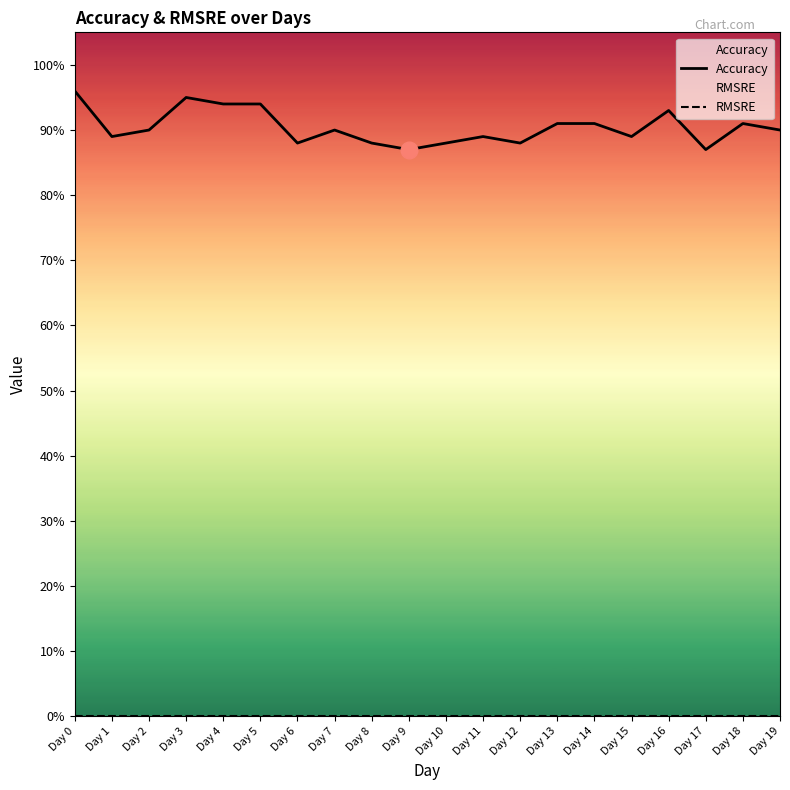

Reading left to right, what are all the values shown in this chart?

Accuracy: Day 0=1.0	Day 1=0.9	Day 2=0.9	Day 3=0.9	Day 4=0.9	Day 5=0.9	Day 6=0.9	Day 7=0.9	Day 8=0.9	Day 9=0.9	Day 10=0.9	Day 11=0.9	Day 12=0.9	Day 13=0.9	Day 14=0.9	Day 15=0.9	Day 16=0.9	Day 17=0.9	Day 18=0.9	Day 19=0.9
RMSRE: Day 0=0.0	Day 1=0.0	Day 2=0.0	Day 3=0.0	Day 4=0.0	Day 5=0.0	Day 6=0.0	Day 7=0.0	Day 8=0.0	Day 9=0.0	Day 10=0.0	Day 11=0.0	Day 12=0.0	Day 13=0.0	Day 14=0.0	Day 15=0.0	Day 16=0.0	Day 17=0.0	Day 18=0.0	Day 19=0.0